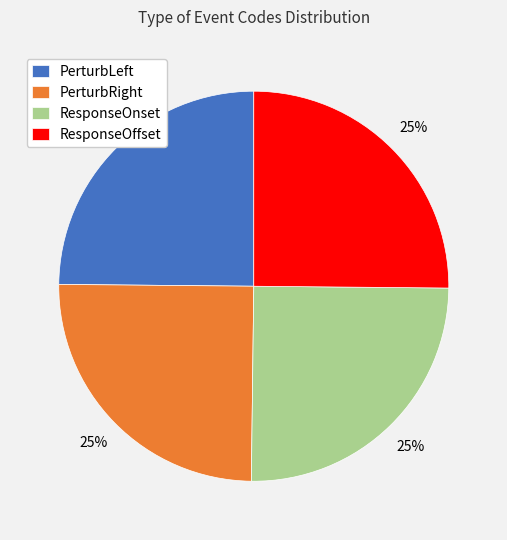

To the nearest percent, what is the combined percentage of ResponseOnset and PerturbRight?

50%